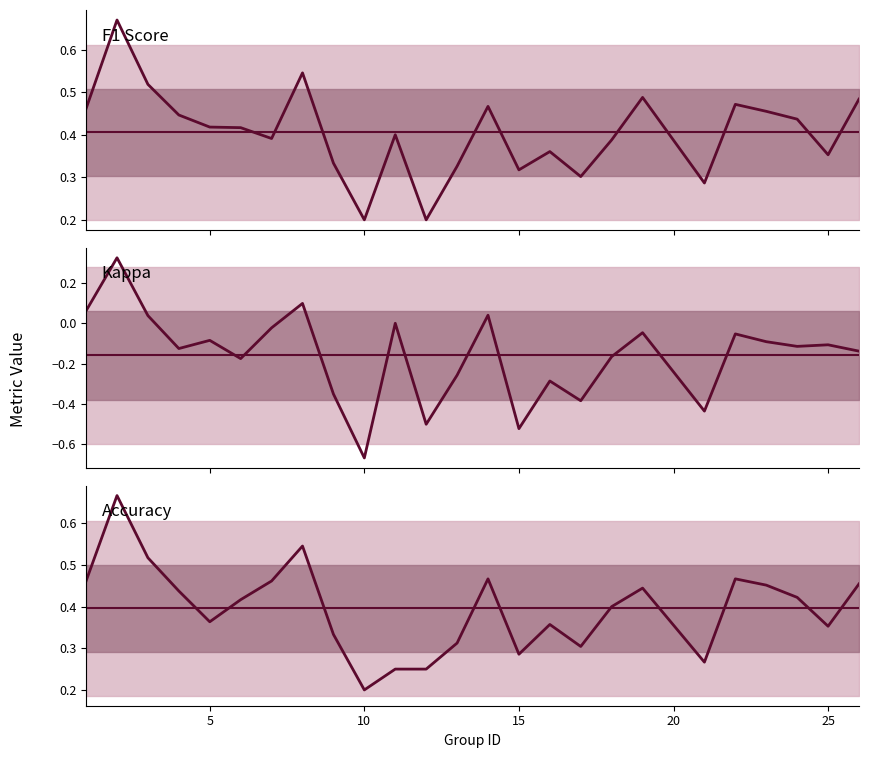

Which series has the largest total across all categories?

f1